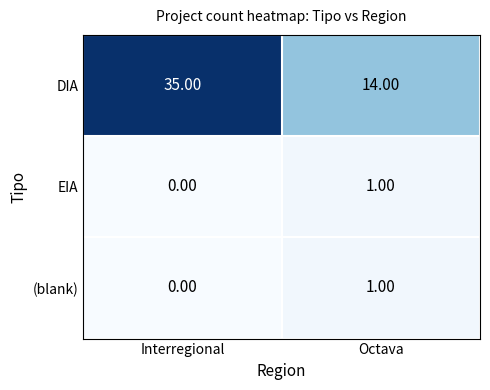

At which category does the chart reach its peak across all series?

Interregional